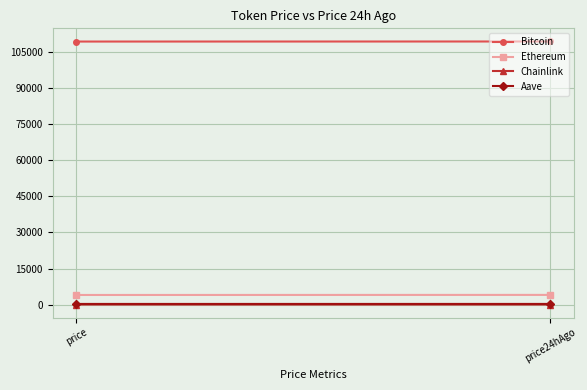

Reading left to right, transcribe all the data shown in this chart.

Bitcoin: price=109466.0	price24hAgo=109493.0
Ethereum: price=3999.2	price24hAgo=4032.2
Chainlink: price=20.8	price24hAgo=21.1
Aave: price=266.0	price24hAgo=270.8